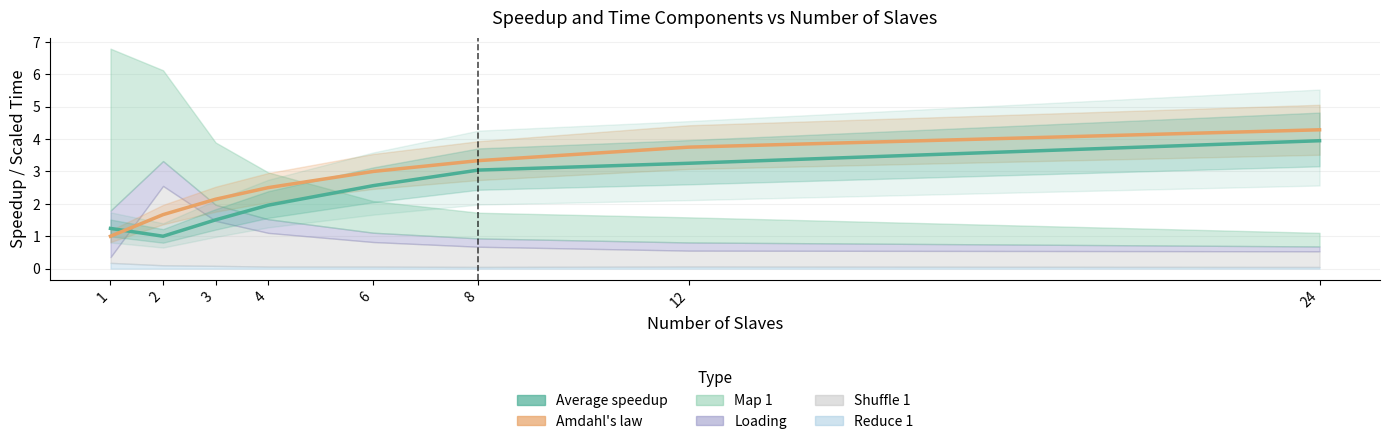

Reading left to right, what are all the values shown in this chart?

Average speedup: 1=1.2	2=1.0	3=1.5	4=2.0	6=2.6	8=3.0	12=3.3	24=3.9
Amdahl's law: 1=1.0	2=1.7	3=2.1	4=2.5	6=3.0	8=3.3	12=3.8	24=4.3